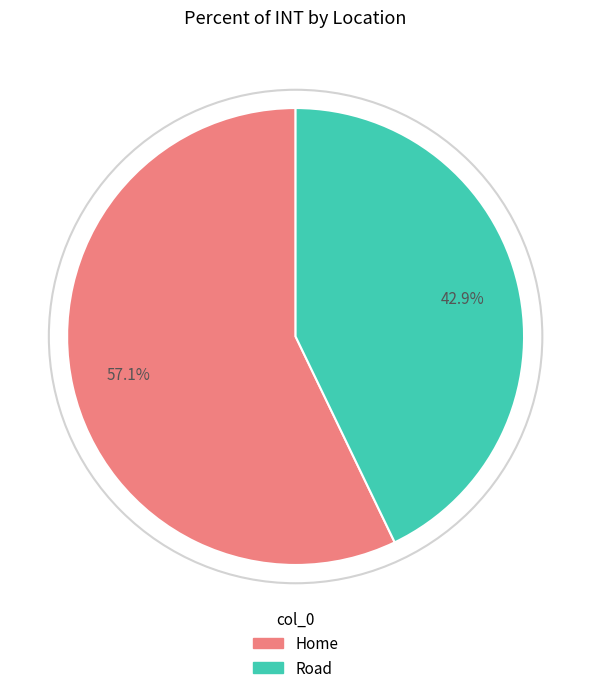

Is it true that Road is 34% of the pie?

False